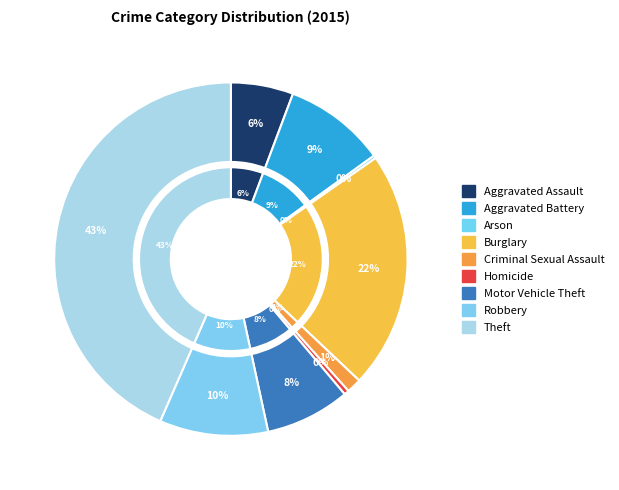

What is the total percentage of Theft and Robbery?

53.4%